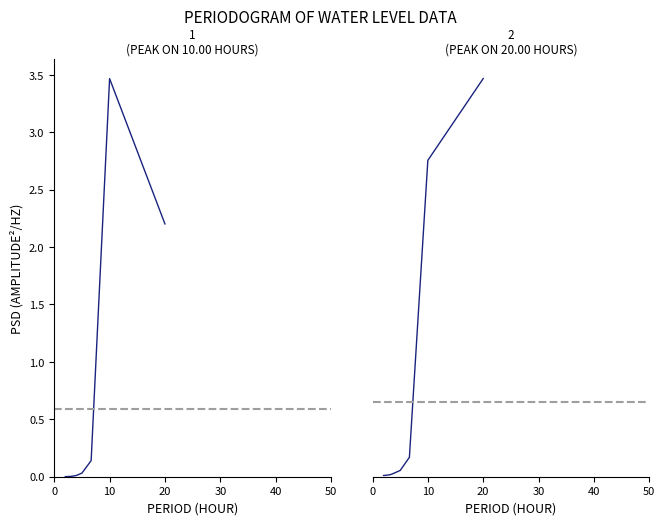

Which series has the widest spread of values?

Water Level (m) - Segment 2